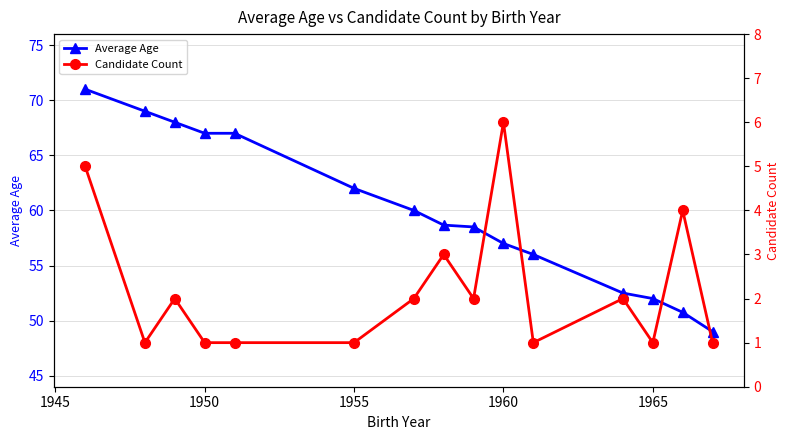

What is the lowest value of the Average Age series?

49.0